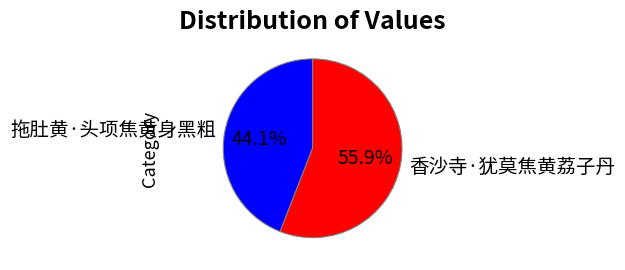

Which slice is the smallest?

拖肚黄·头项焦黄身黑粗